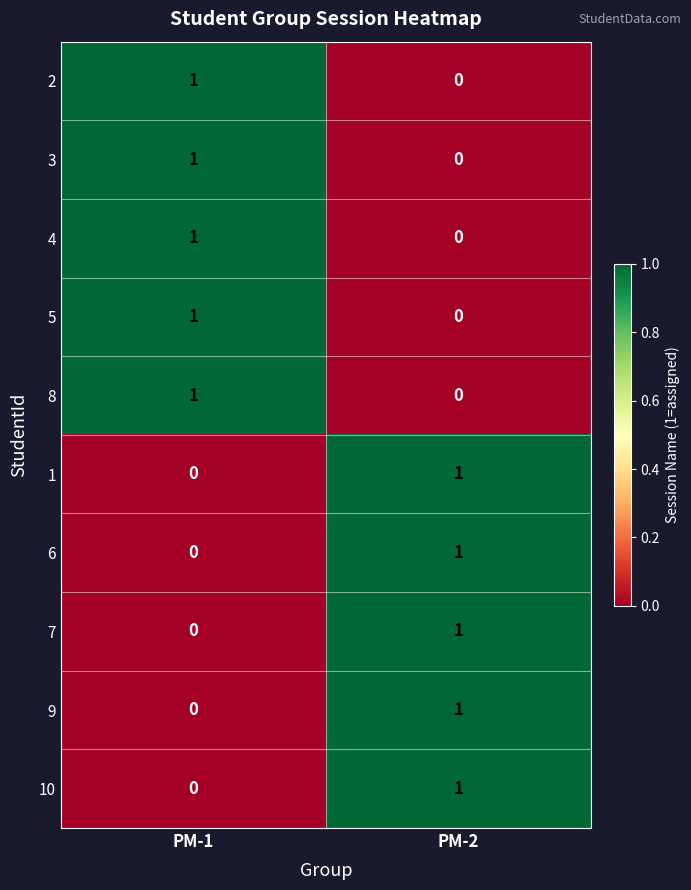

At how many categories does at least one series exceed 0?

2